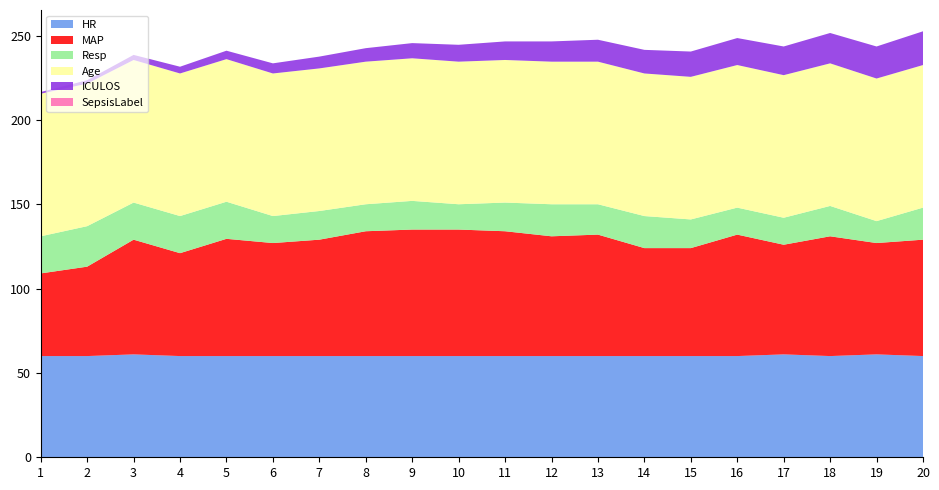

Reading left to right, transcribe all the data shown in this chart.

HR: 60.0	60.0	61.0	60.0	60.0	60.0	60.0	60.0	60.0	60.0	60.0	60.0	60.0	60.0	60.0	60.0	61.0	60.0	61.0	60.0
MAP: 49.0	53.0	68.0	61.0	69.5	67.0	69.0	74.0	75.0	75.0	74.0	71.0	72.0	64.0	64.0	72.0	65.0	71.0	66.0	69.0
Resp: 22.0	24.0	22.0	22.0	22.0	16.0	17.0	16.0	17.0	15.0	17.0	19.0	18.0	19.0	17.0	16.0	16.0	18.0	13.0	19.0
Age: 84.5	84.5	84.5	84.5	84.5	84.5	84.5	84.5	84.5	84.5	84.5	84.5	84.5	84.5	84.5	84.5	84.5	84.5	84.5	84.5
ICULOS: 1.0	2.0	3.0	4.0	5.0	6.0	7.0	8.0	9.0	10.0	11.0	12.0	13.0	14.0	15.0	16.0	17.0	18.0	19.0	20.0
SepsisLabel: 0.0	0.0	0.0	0.0	0.0	0.0	0.0	0.0	0.0	0.0	0.0	0.0	0.0	0.0	0.0	0.0	0.0	0.0	0.0	0.0